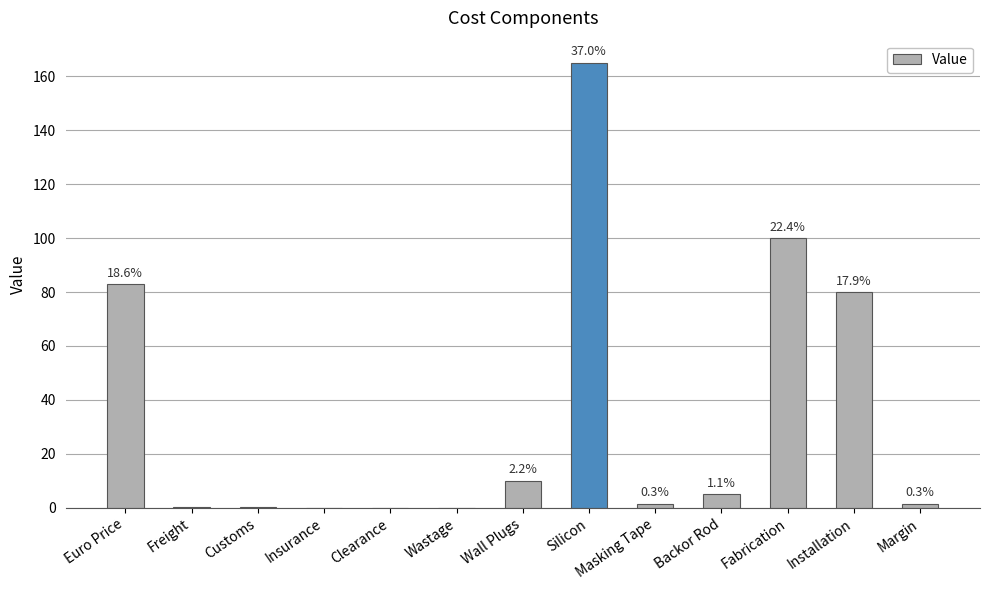

Are the bars horizontal?

No